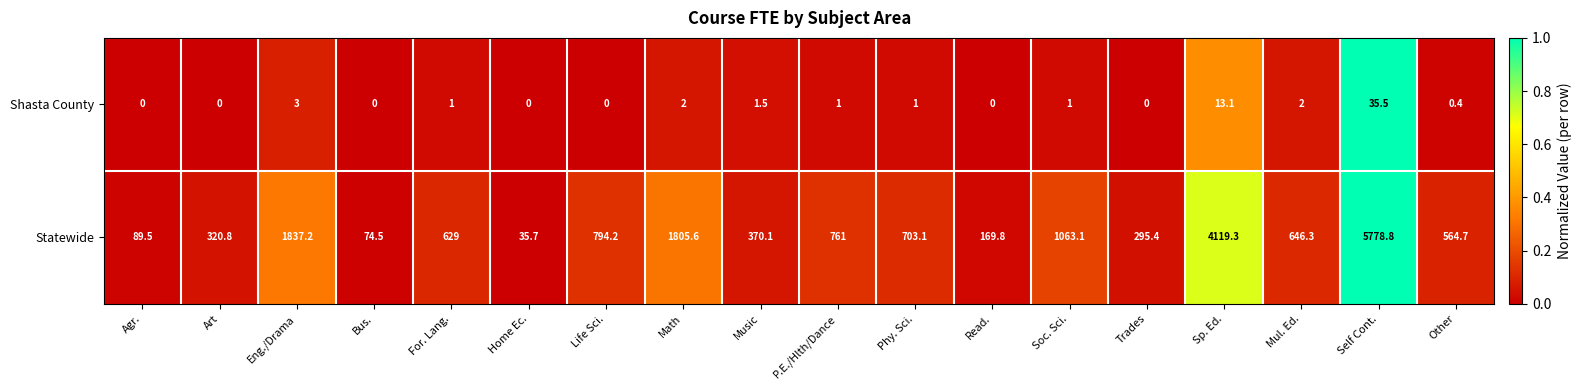

How many positive values does the Shasta County series have?

11